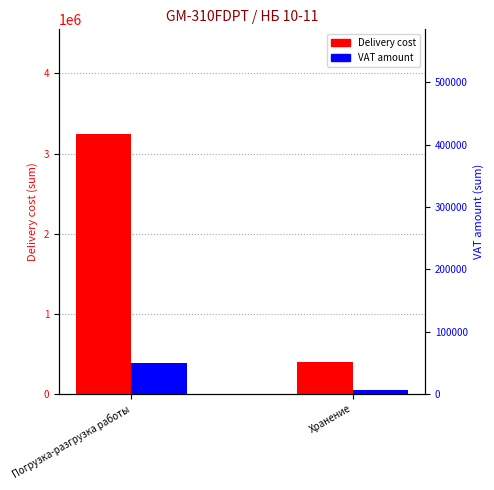

Reading right to left, transcribe all the data shown in this chart.

Delivery cost: Хранение=401785.8	Погрузка-разгрузка работы=3250000.0
VAT amount: Хранение=48214.3	Погрузка-разгрузка работы=390000.0